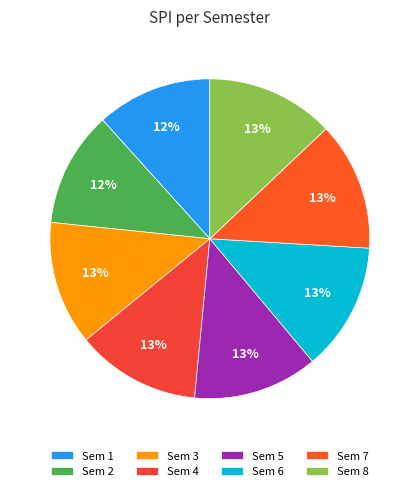

Count the number of slices in the pie.

8